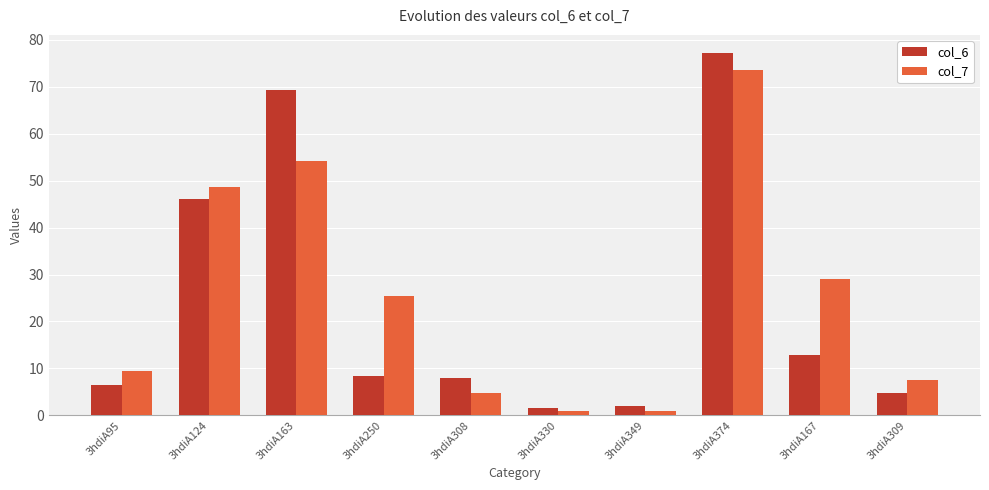

What is the value of the col_7 bar at the 5th from the left?

4.8